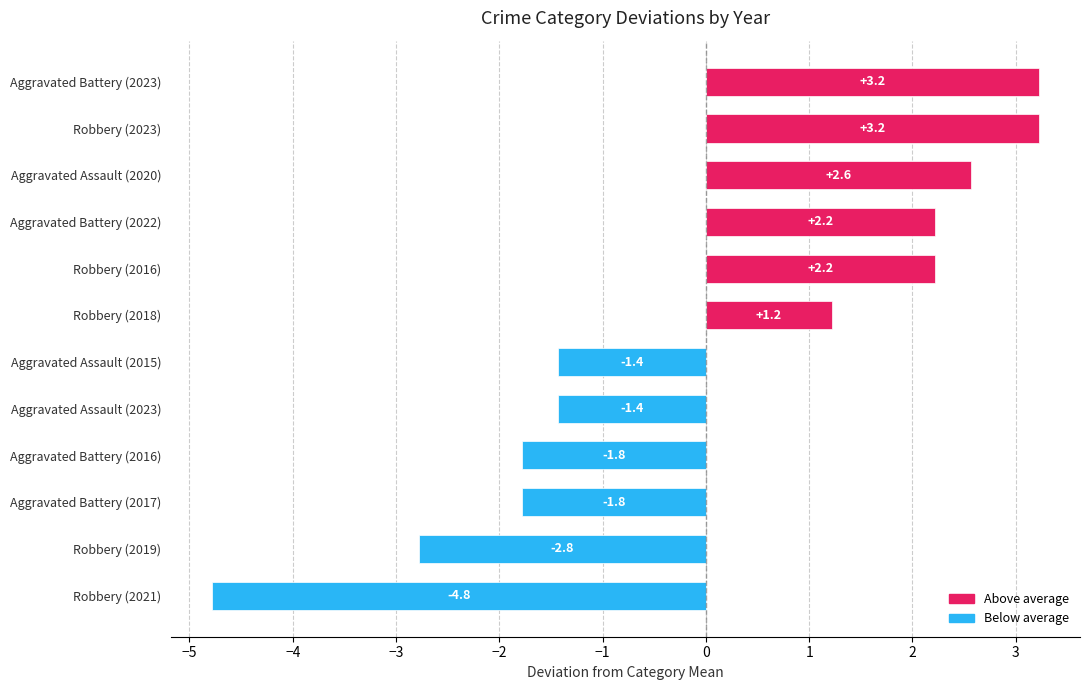

What is the change in value from Aggravated Battery (2016) to Robbery (2016)?

+4.0